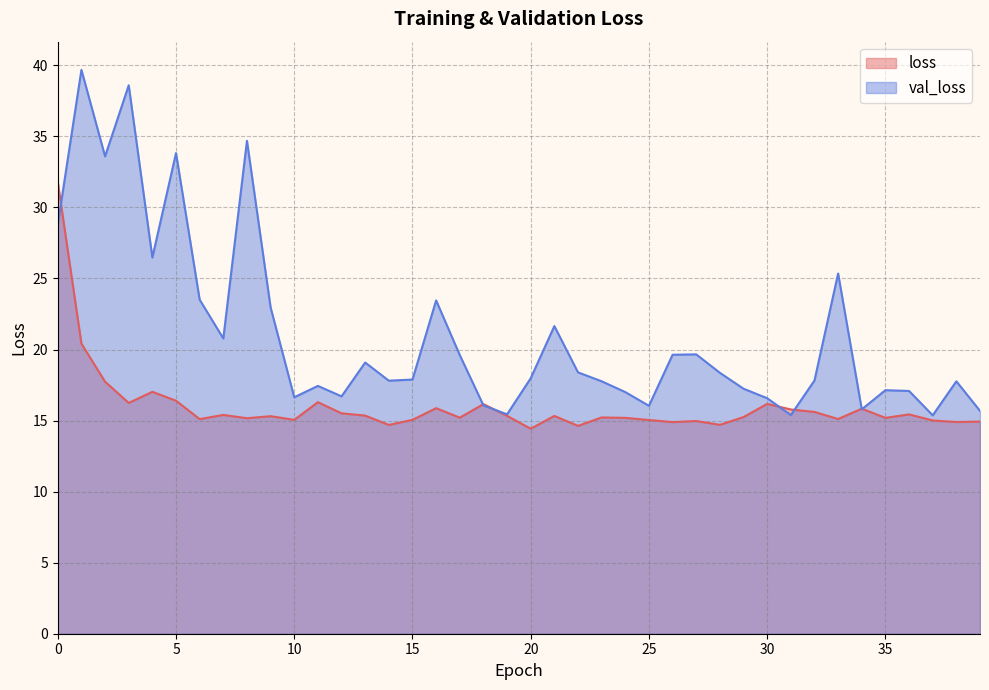

What is the difference between the second highest and minimum values in the loss series?

6.0